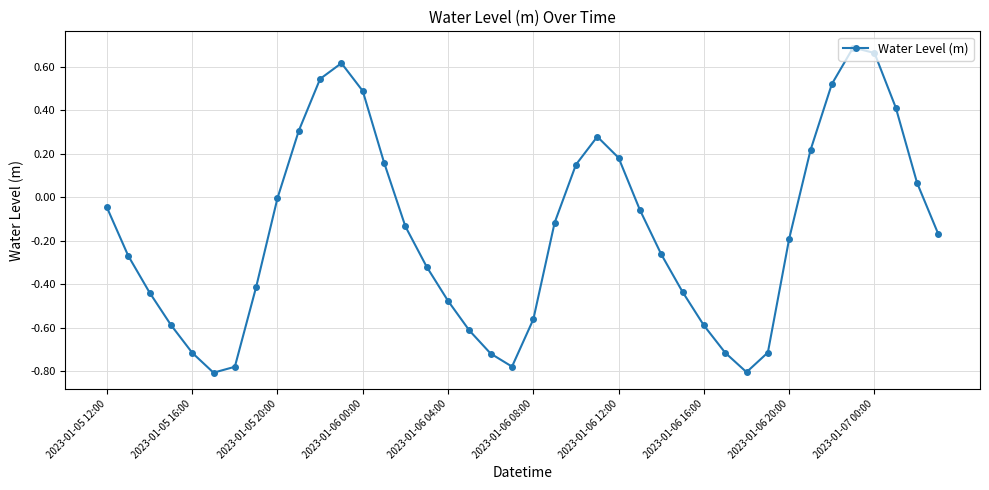

Is this an area chart (filled region under the line)?

No